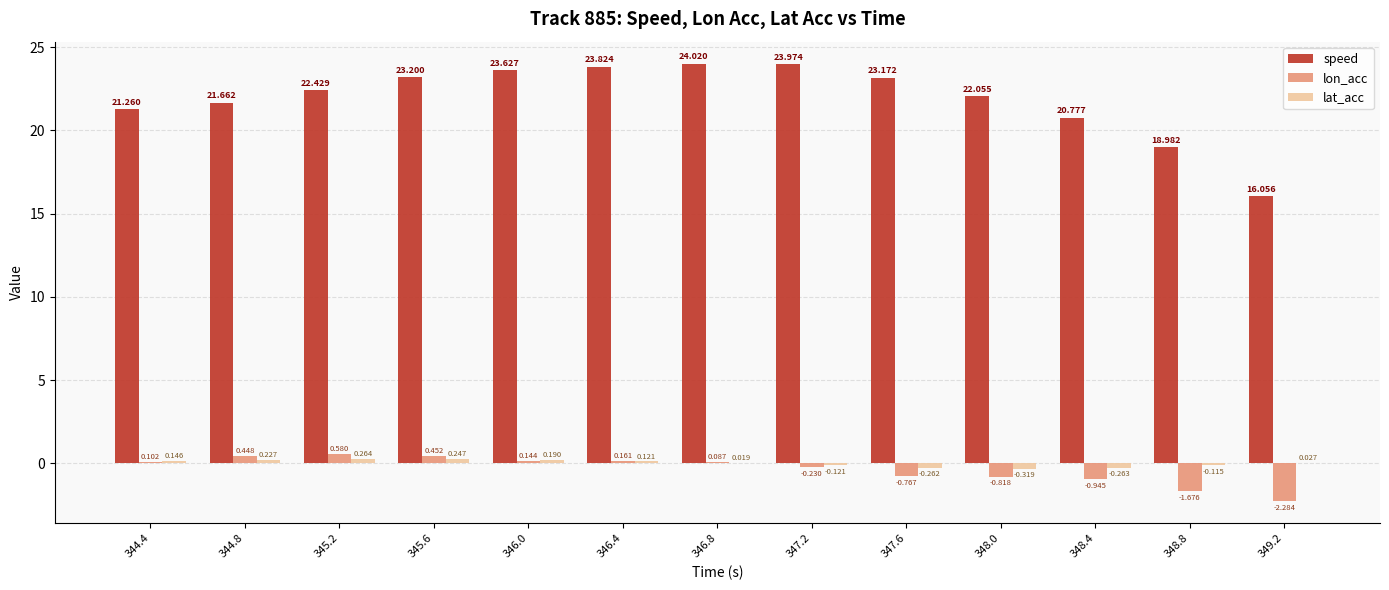

Is the value of lat_acc at 344.4 greater than the value of lon_acc at 348.0?

Yes